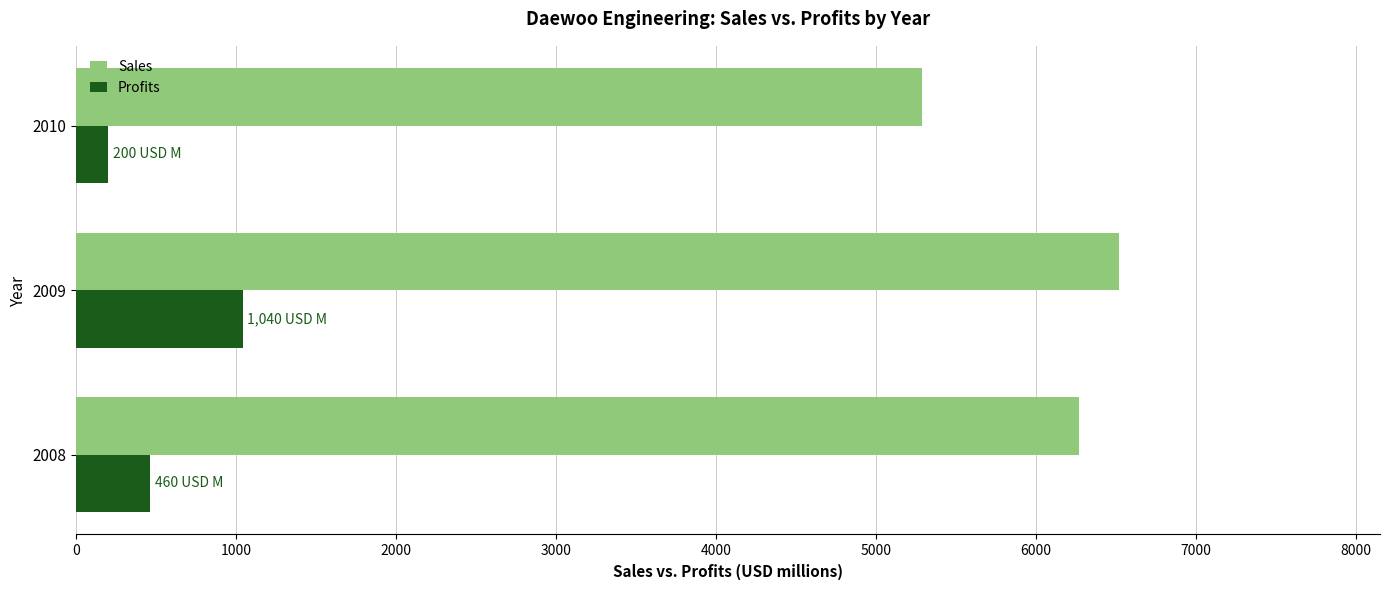

Count the number of categories in the chart.

3